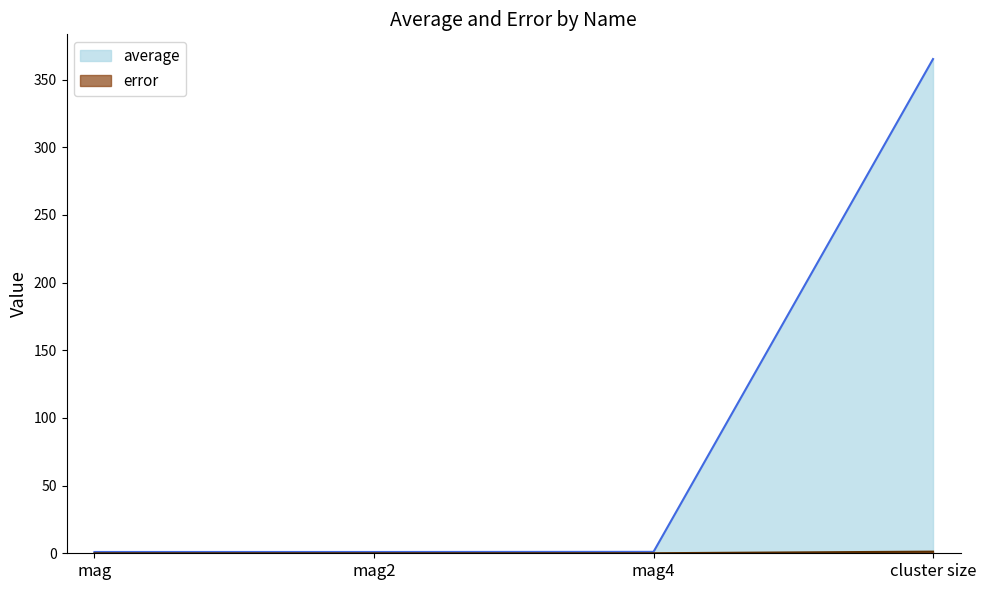

Which series has the widest spread of values?

average